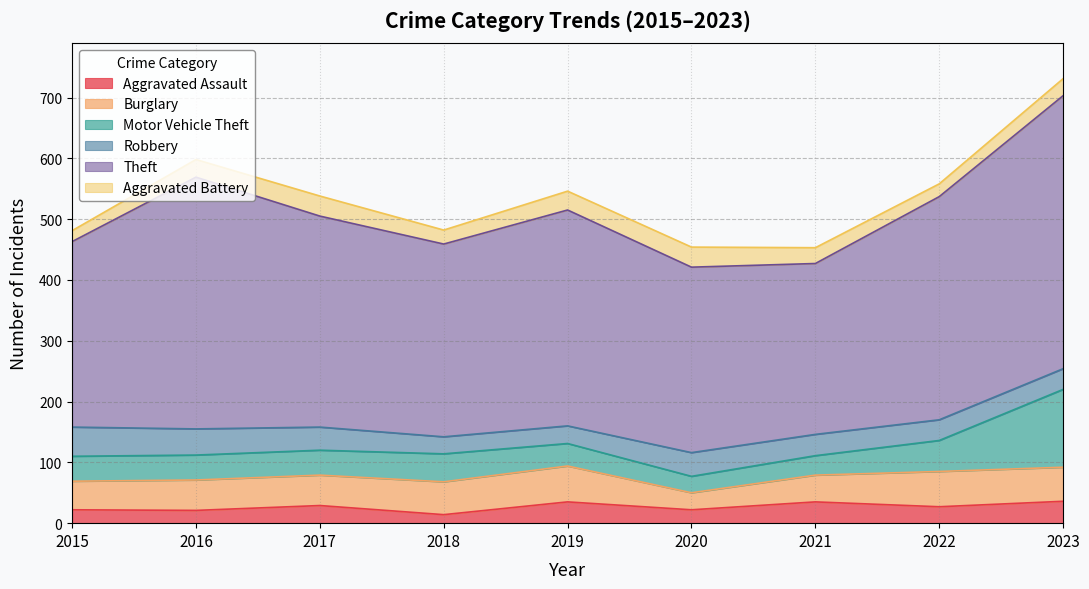

What is the value of the Aggravated Battery point at the 7th from the left?

26